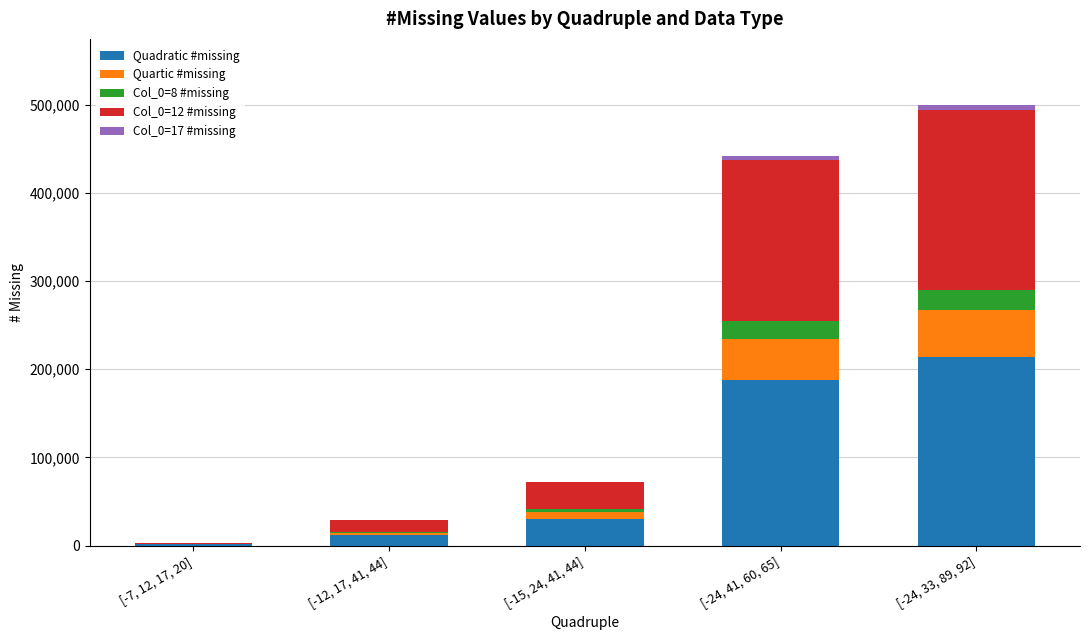

What is the highest value of the Quadratic #missing series?

213485